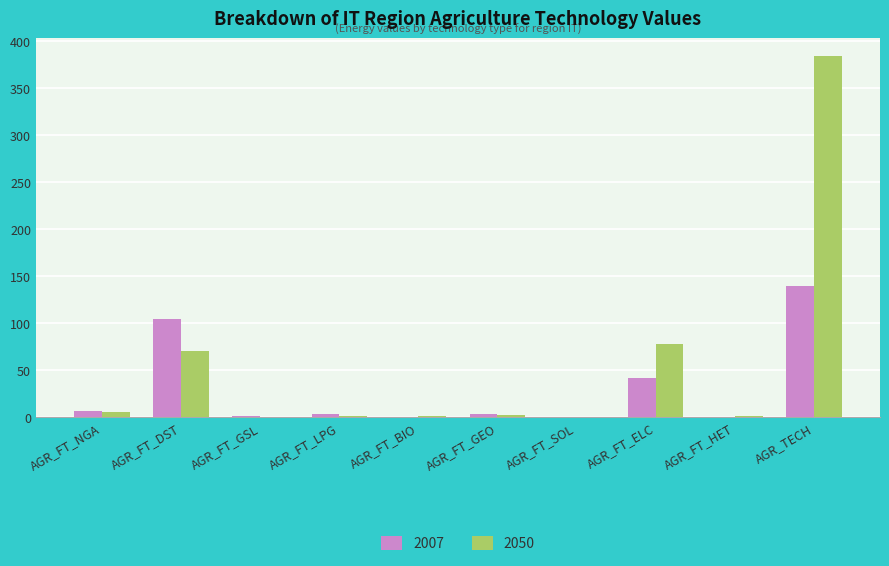

What are all the series names shown in the legend?

2007, 2050